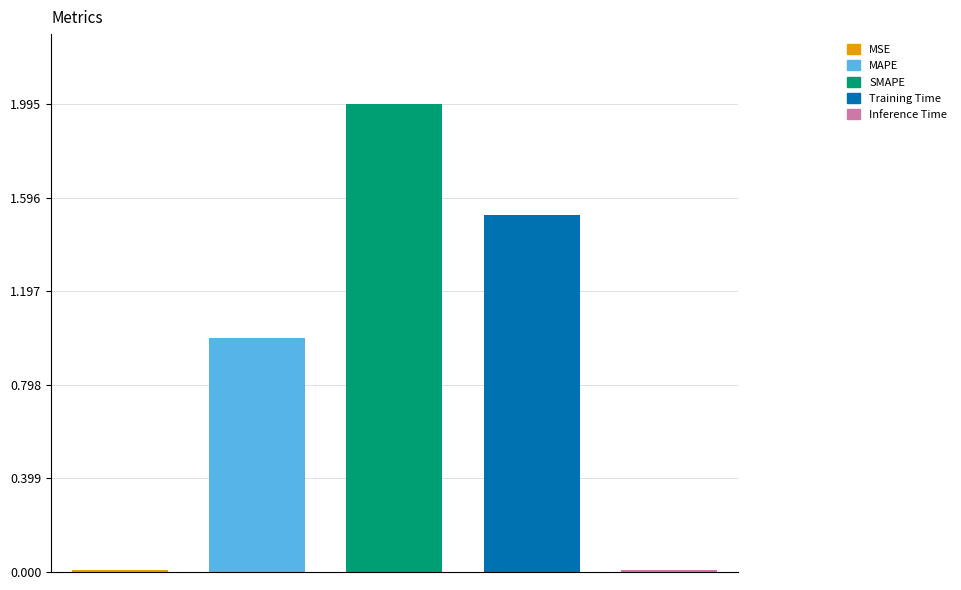

What is the average value?

0.9